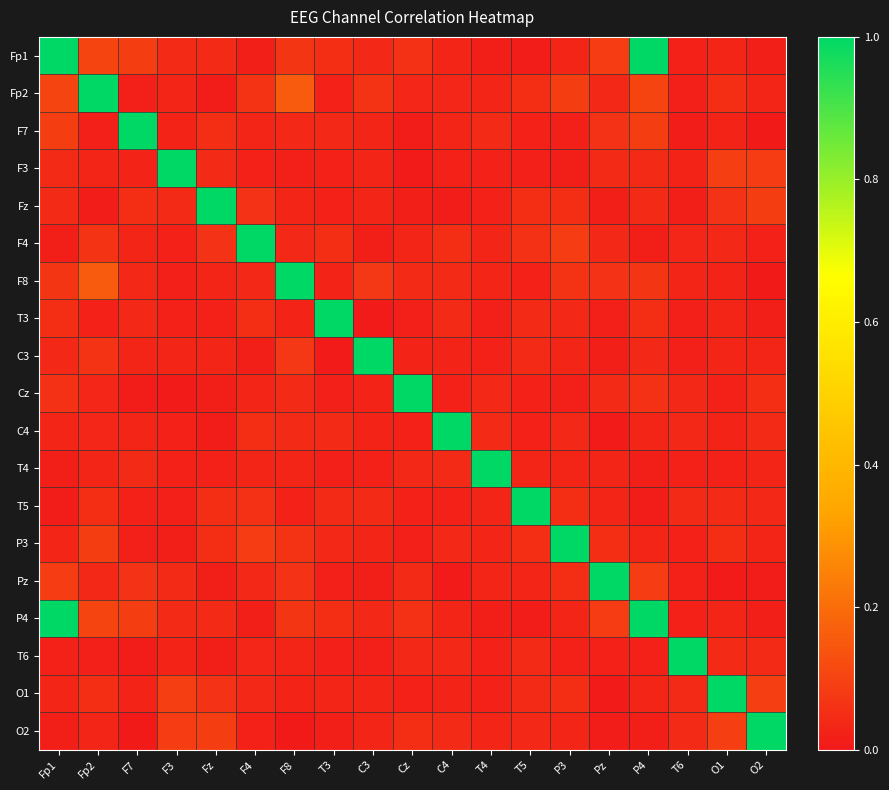

Which has a higher value, F4 or T6?

T6